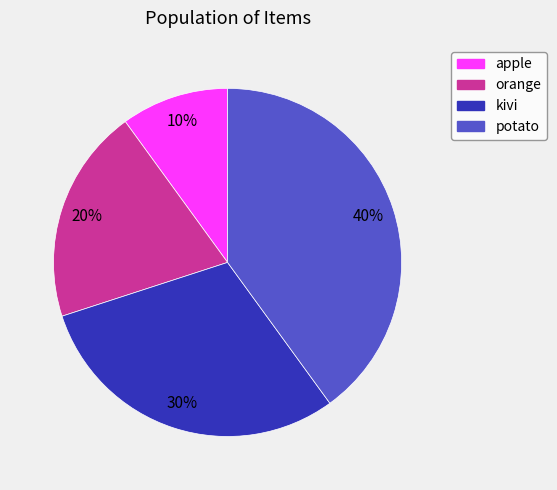

The orange slice represents 29% of the pie. True or false?

False